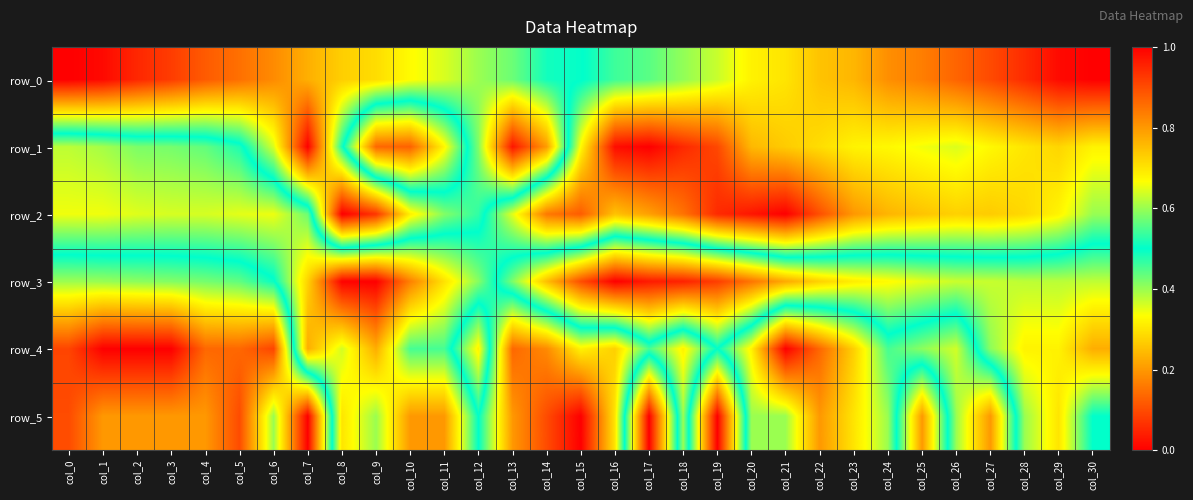

Between col_30 and col_12, which is larger?

col_30